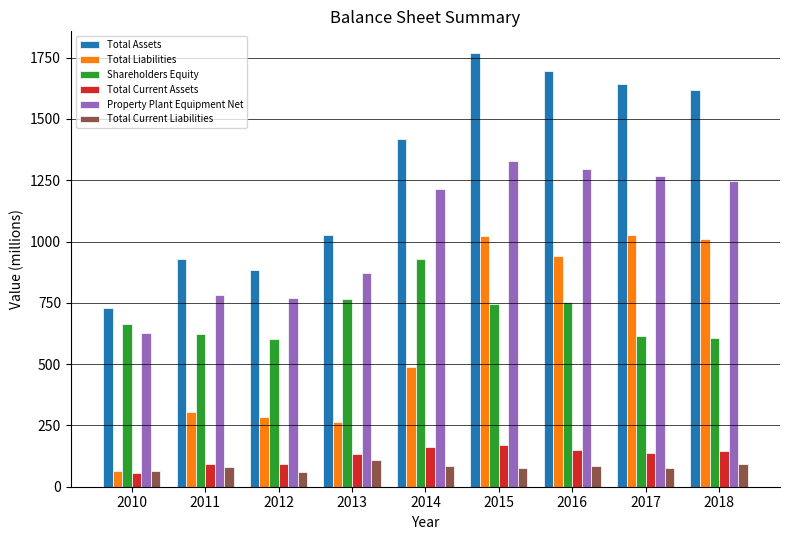

What is the average value of the Total Liabilities series?

601